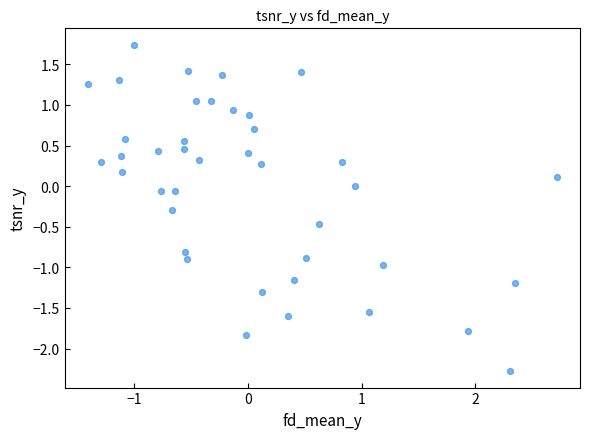

What is the range of X values (max minus min)?

4.1